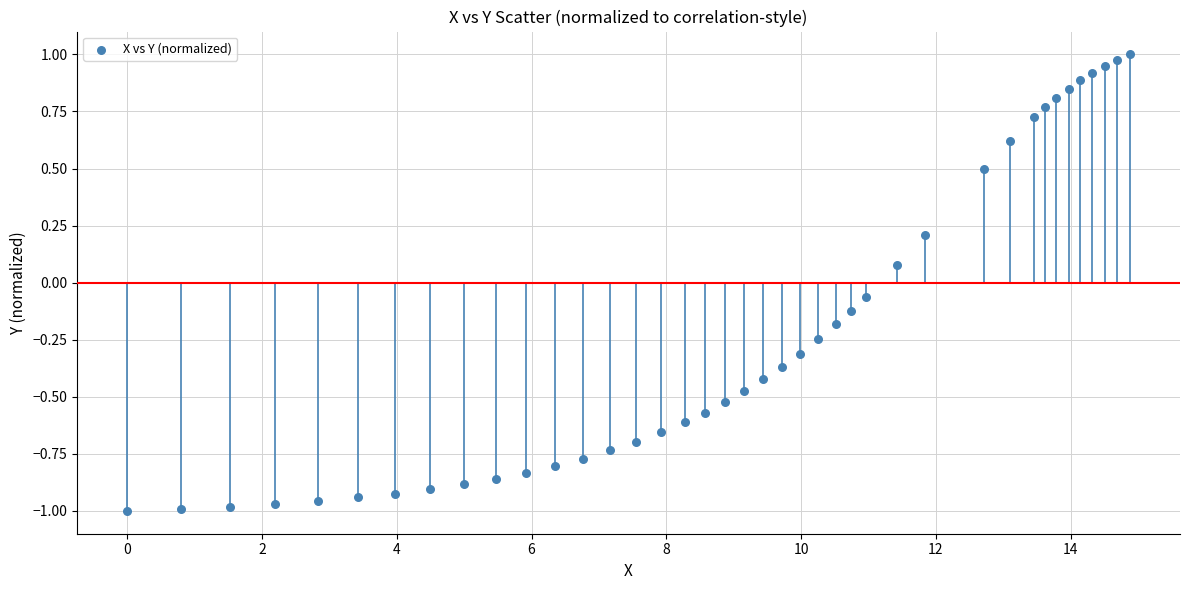

What is the range of X values (max minus min)?

14.9